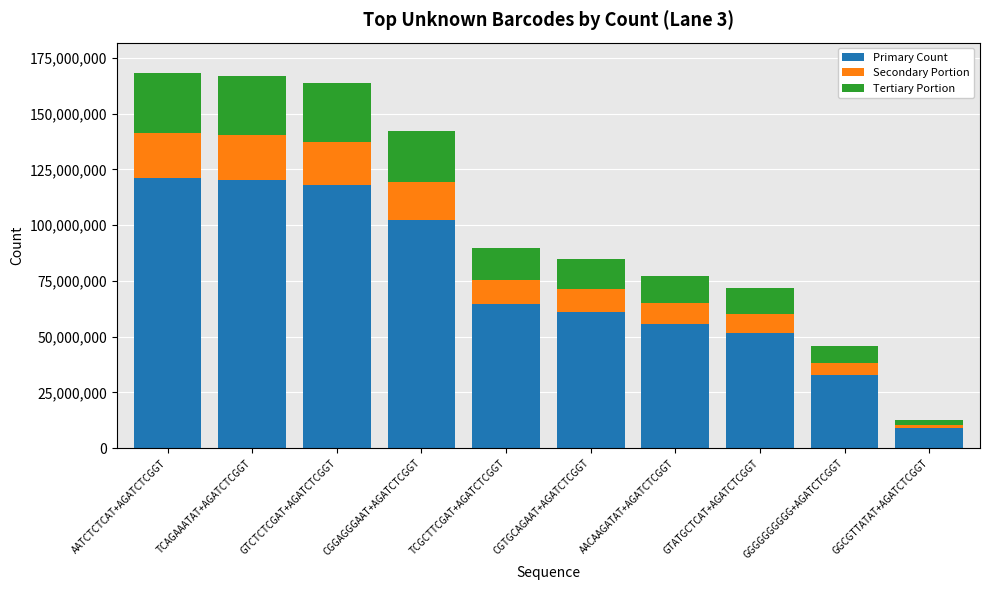

What is the total value across all series at GGGGGGGGGG+AGATCTCGGT?

45673040.0